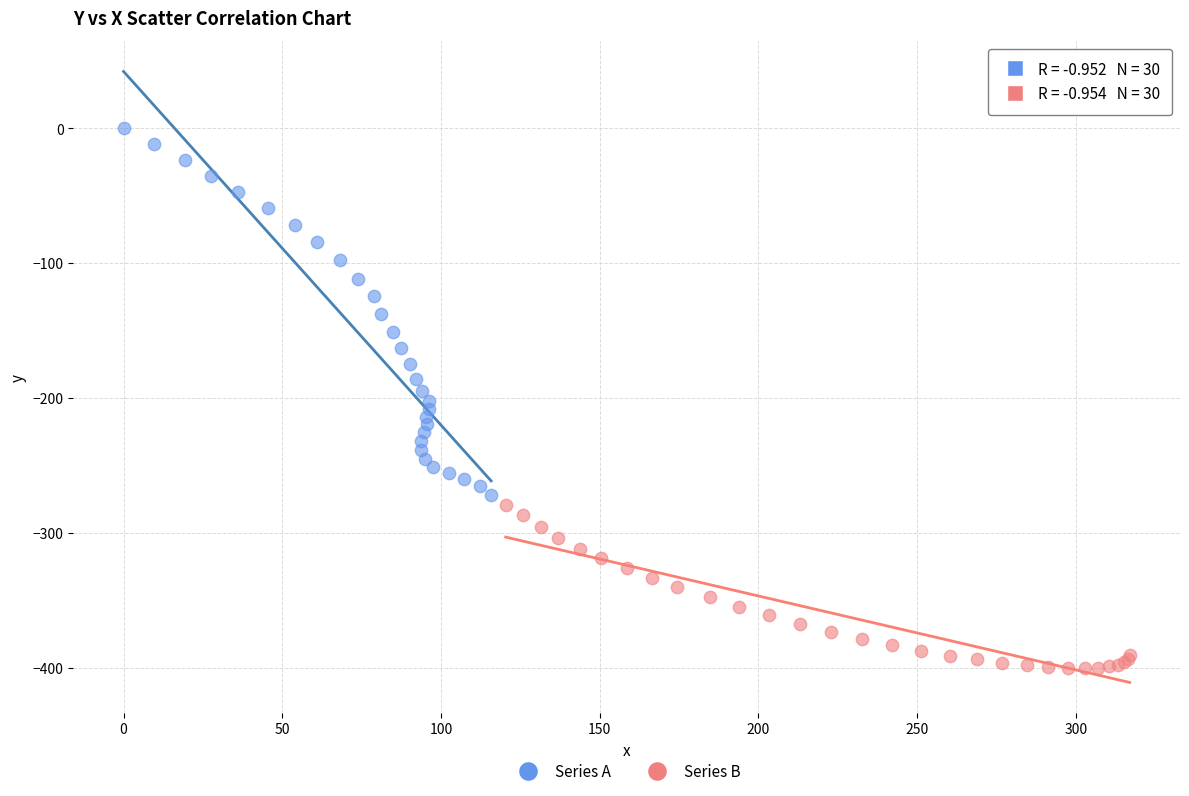

Which series contains the highest Y value?

Series A